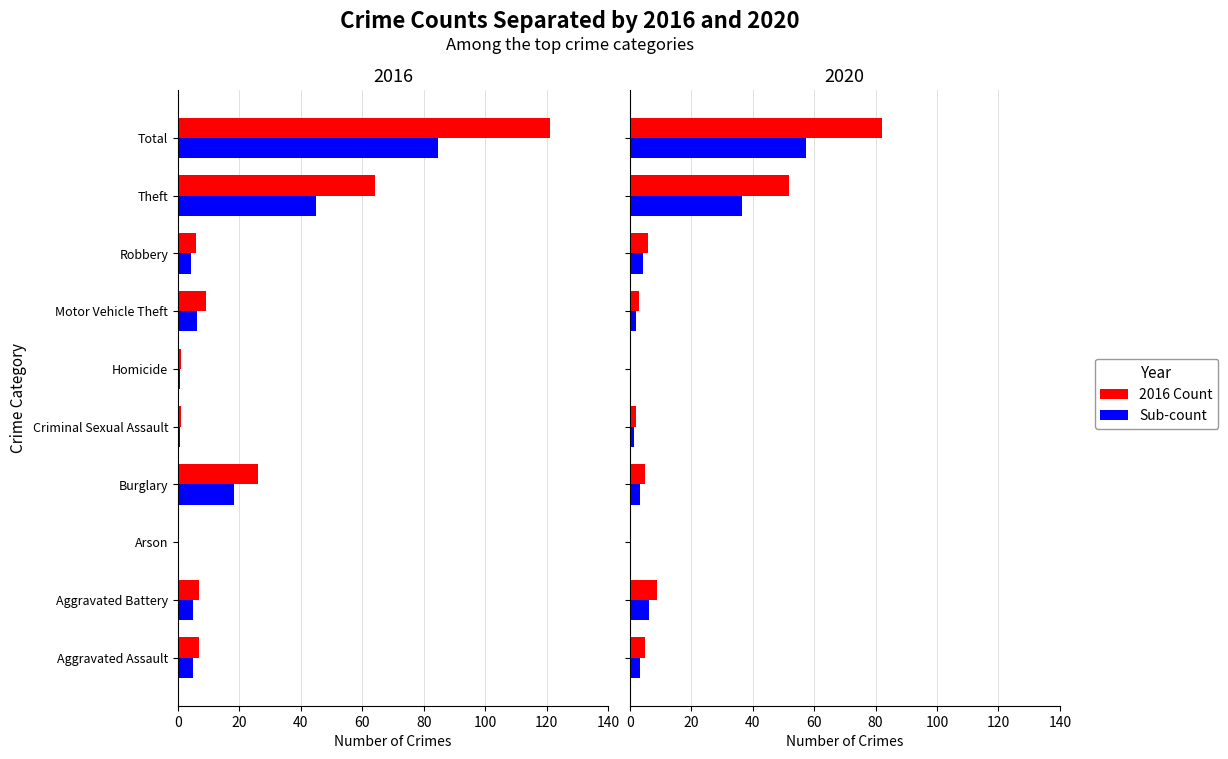

At how many categories does at least one series exceed 14?

2